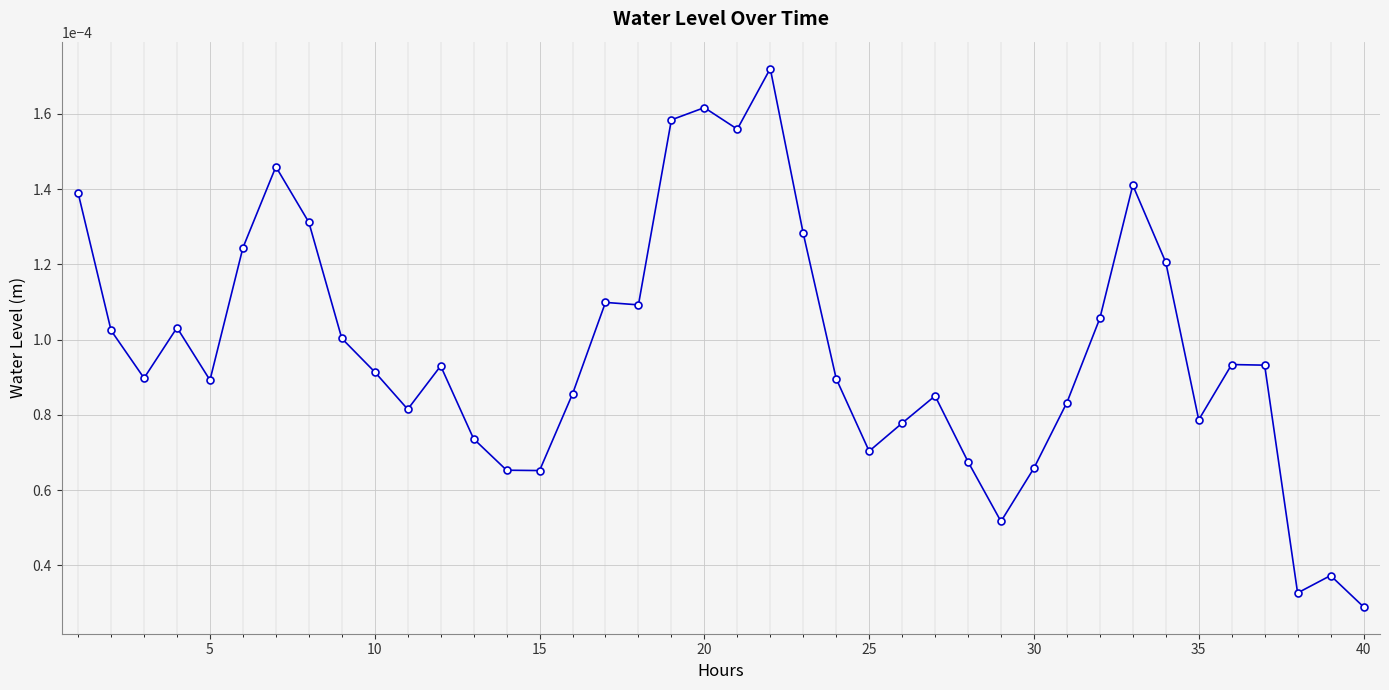

Is this an area chart (filled region under the line)?

No